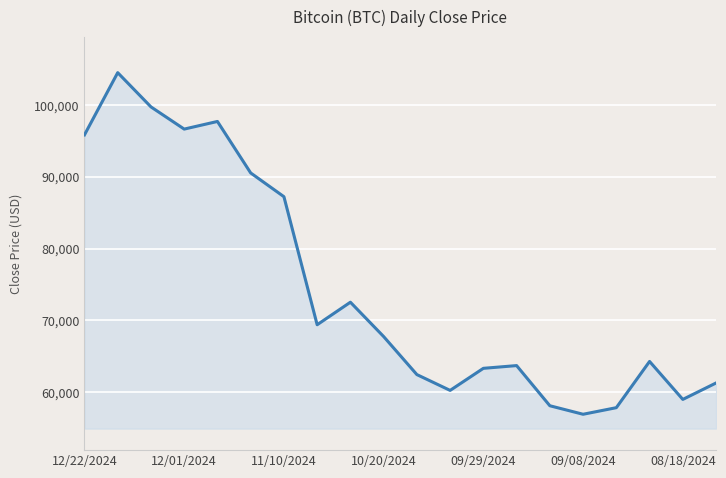

Reading left to right, extract all data points from this chart.

95836.2	104508.0	99736.0	96642.0	97706.5	90532.0	87221.6	69374.7	72516.4	67729.3	62428.6	60226.2	63301.6	63682.9	58086.3	56900.0	57818.0	64261.3	58969.3	61258.9